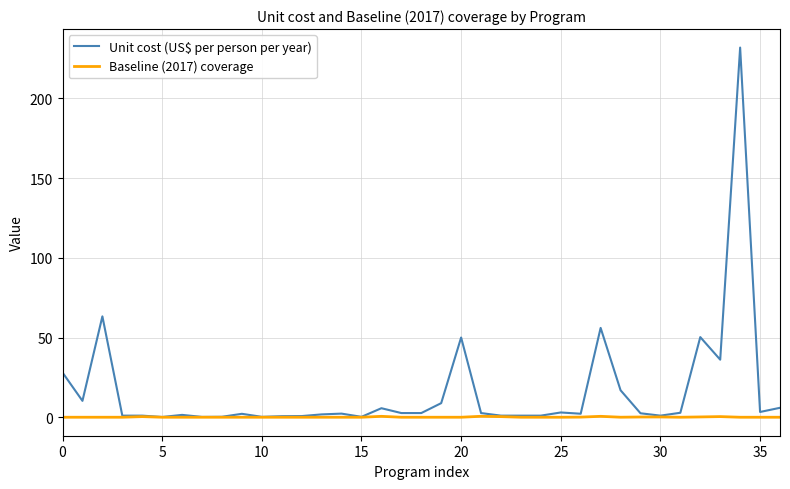

Which series has the widest spread of values?

Unit cost (US$ per person per year)